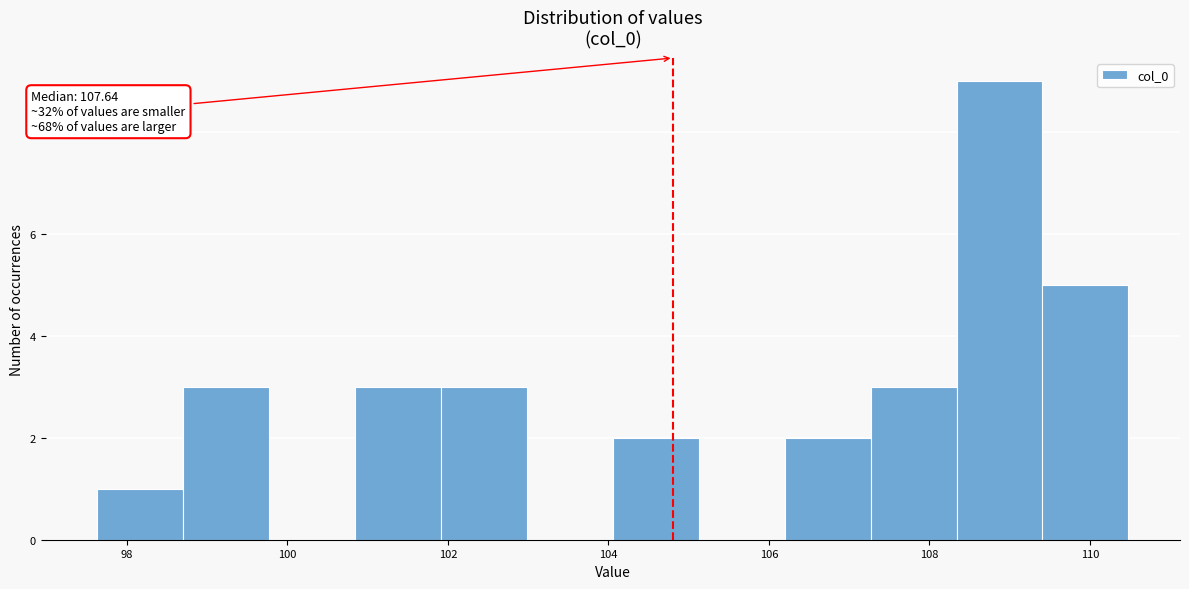

Over which range of the x-axis is the bar tallest?

108.4 to 109.4